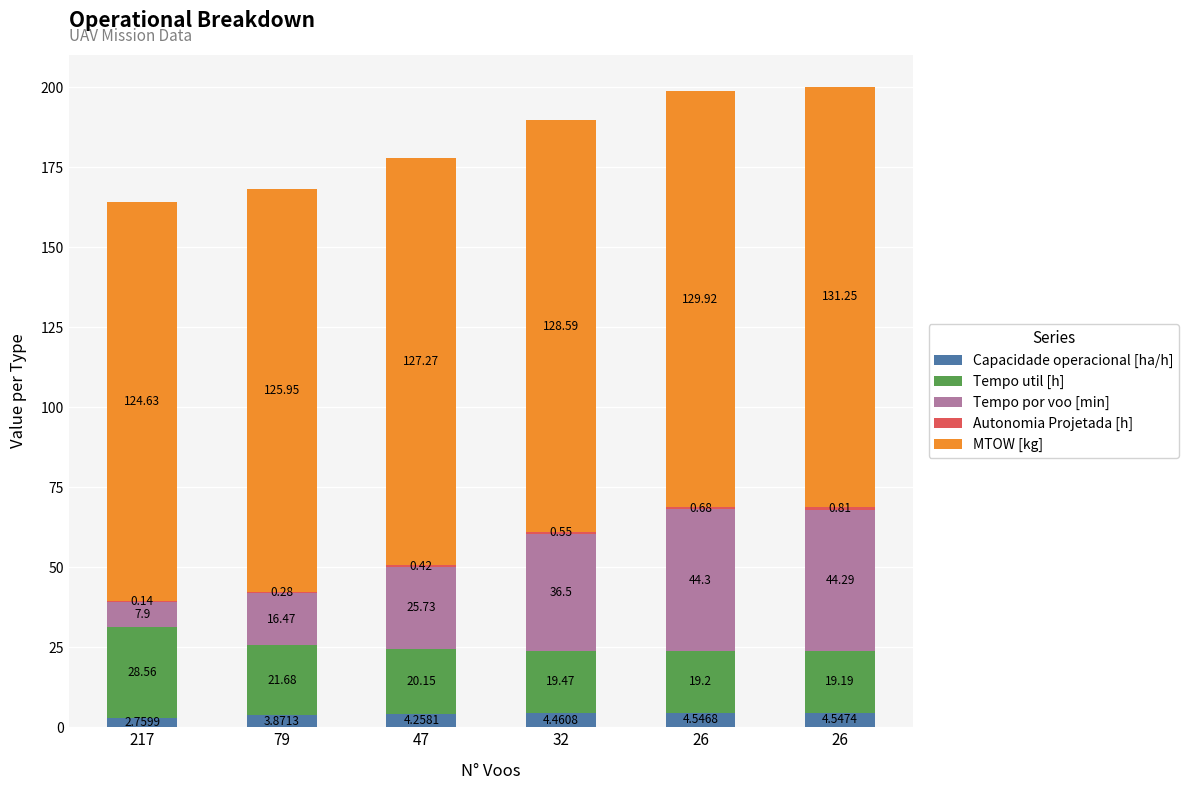

What is the sum of the MTOW [kg] values at 47 and 217?

251.9